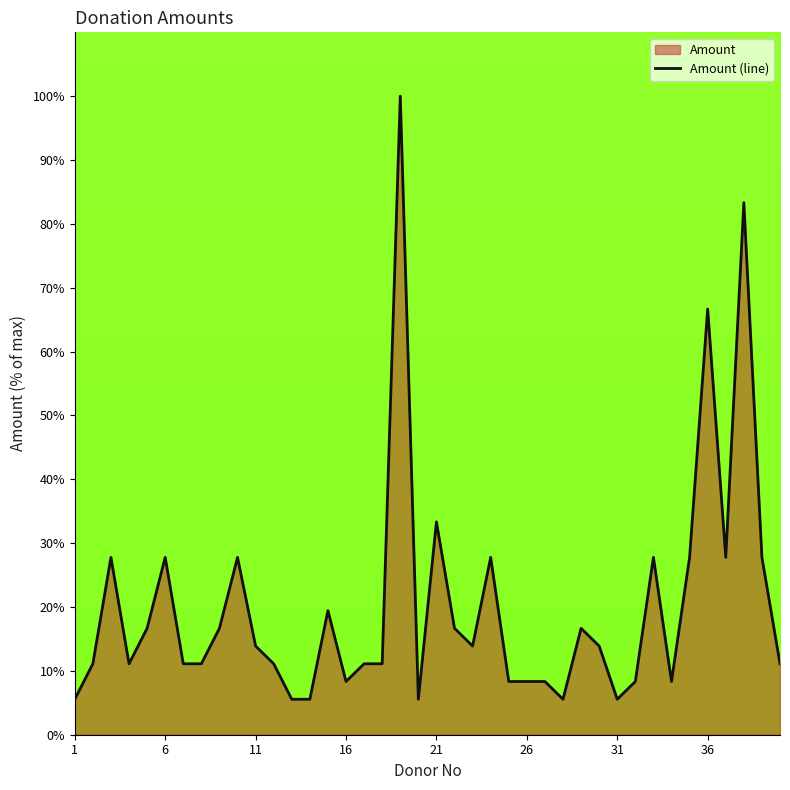

Where is the data nearest to the value 52?

36